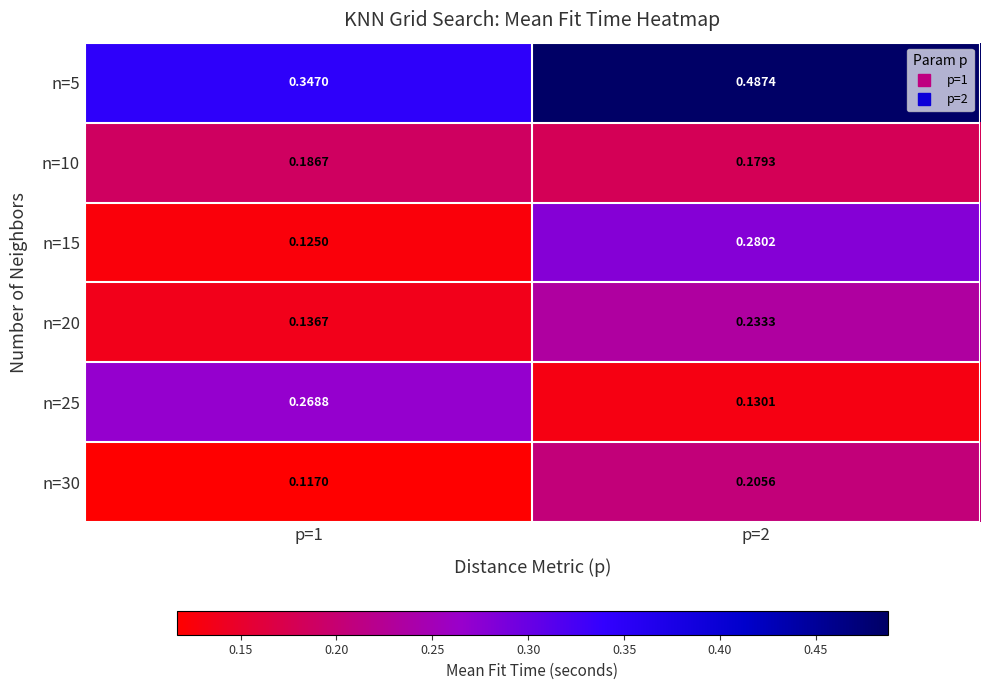

Which series changed the most between p=1 and p=2?

n=15